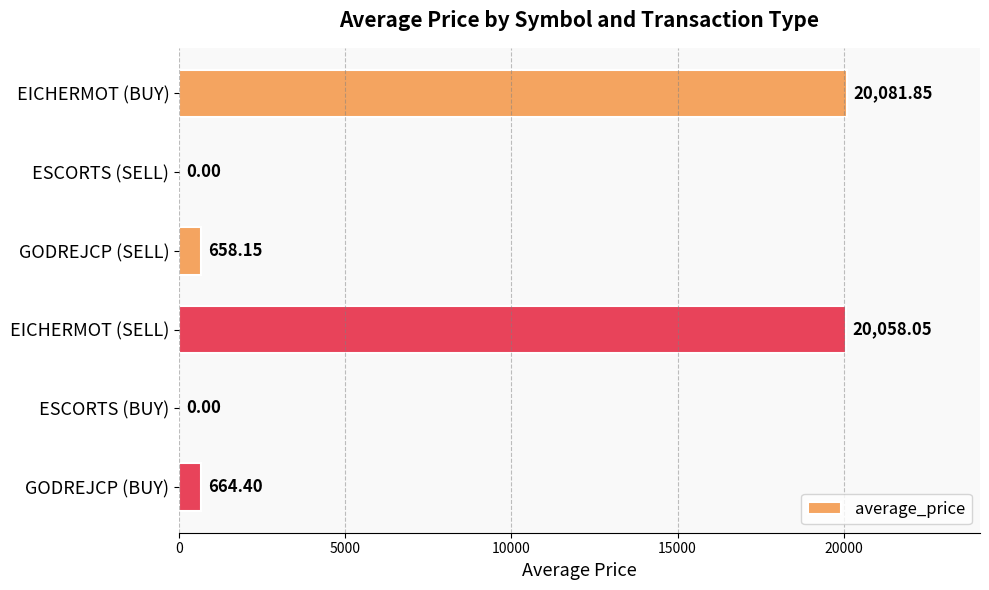

Which has a higher value, GODREJCP (BUY) or ESCORTS (SELL)?

GODREJCP (BUY)